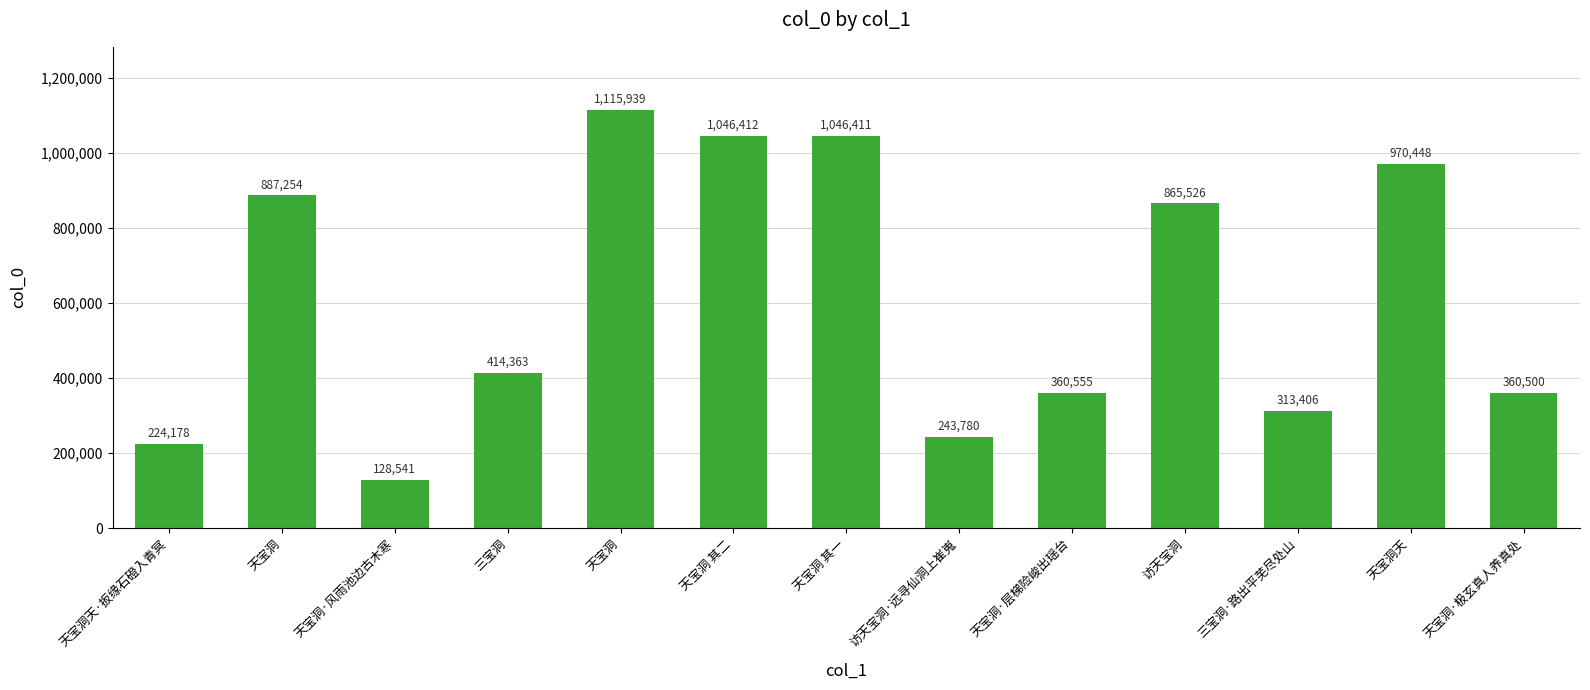

How many bars are there in total?

13